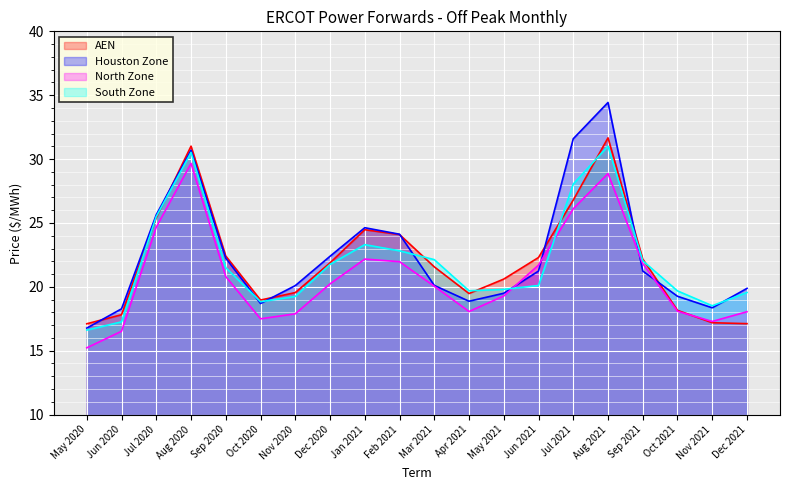

The North Zone series shows 12.2 at Apr 2021. True or false?

False